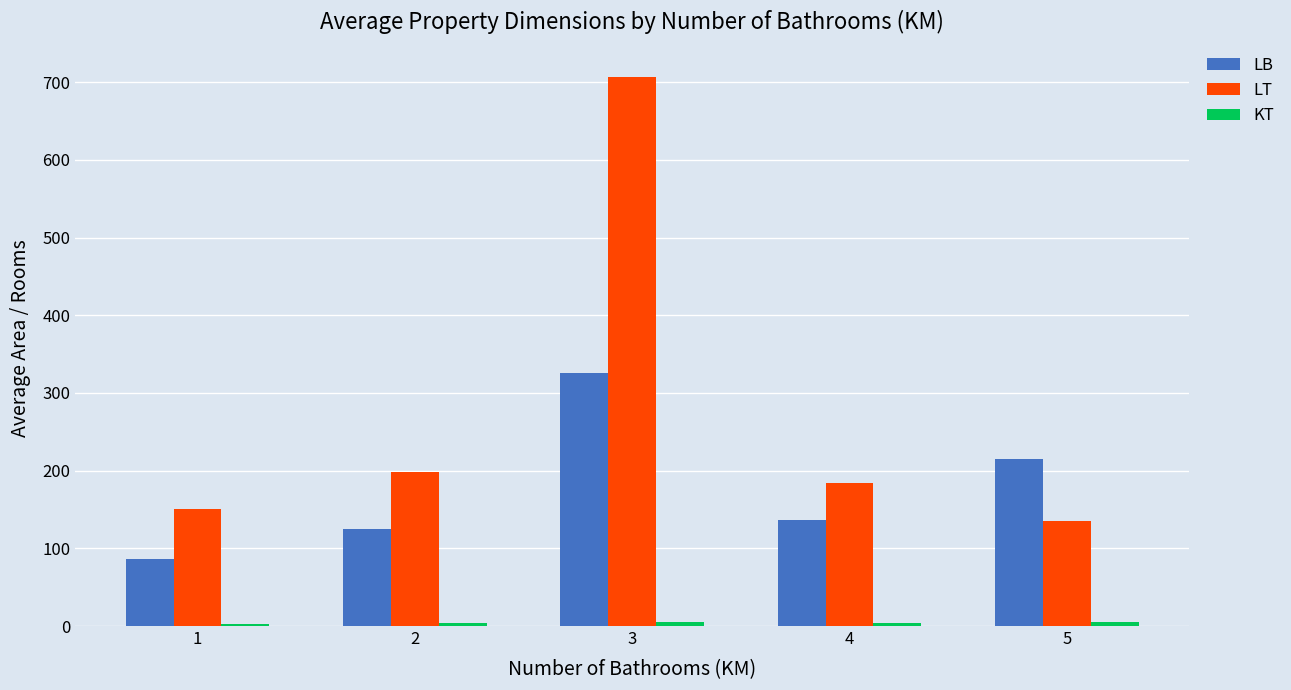

Which series changed the most between 1 and 3?

LT